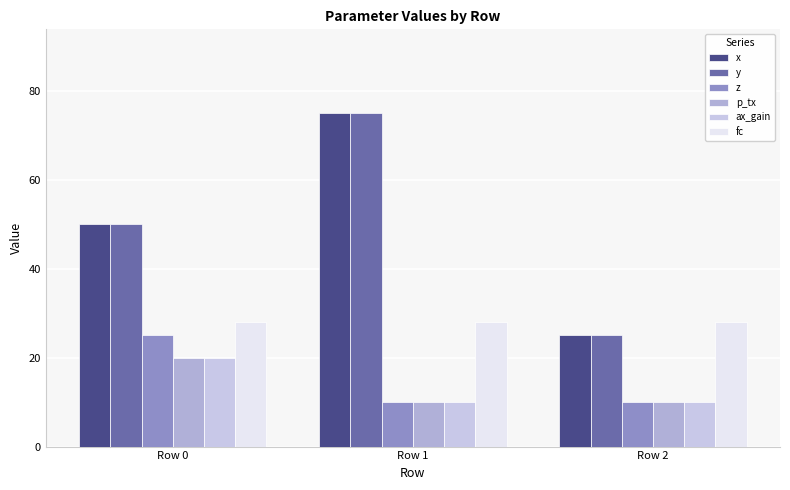

Which category has the highest value across all series?

Row 1